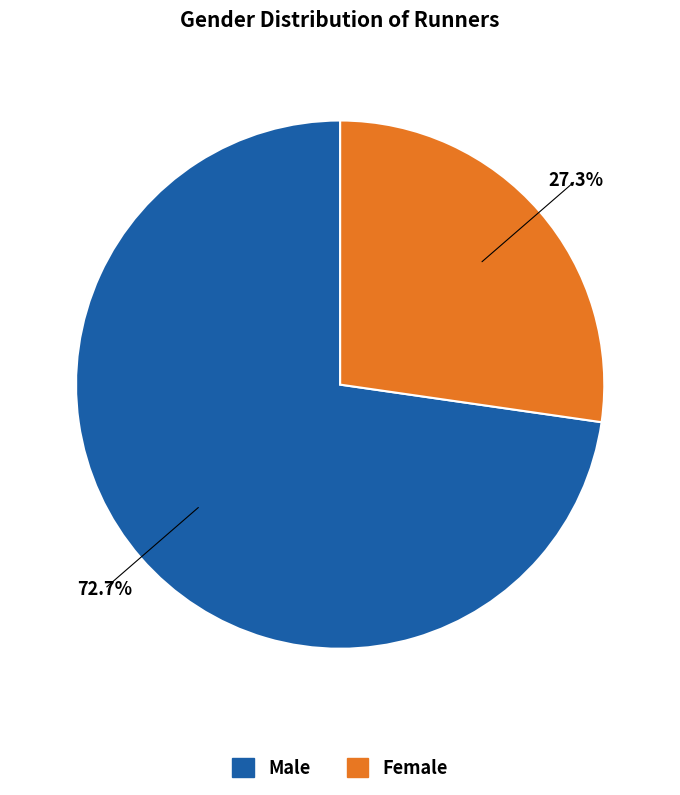

Which slice represents more than half of the pie?

Male